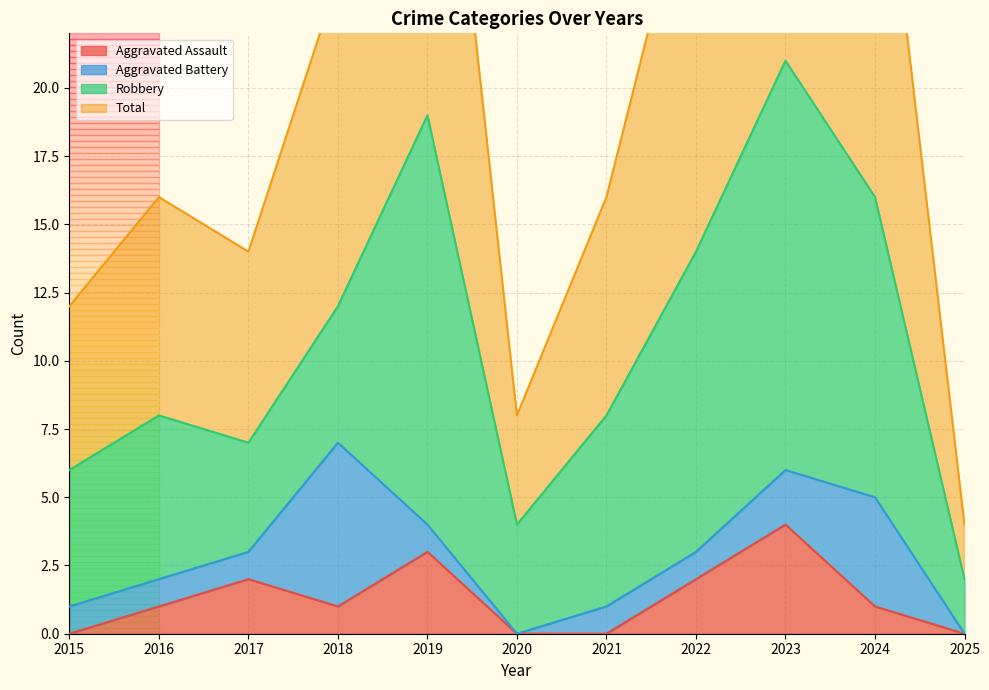

Where is the first local minimum for Aggravated Assault?

2018